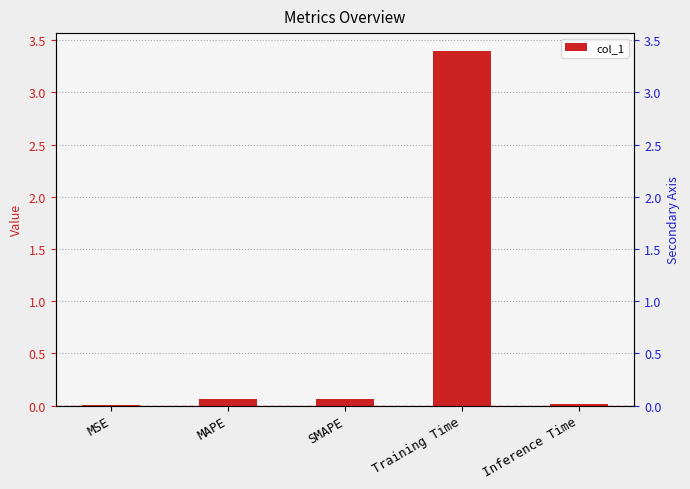

Does the chart contain stacked bars?

No